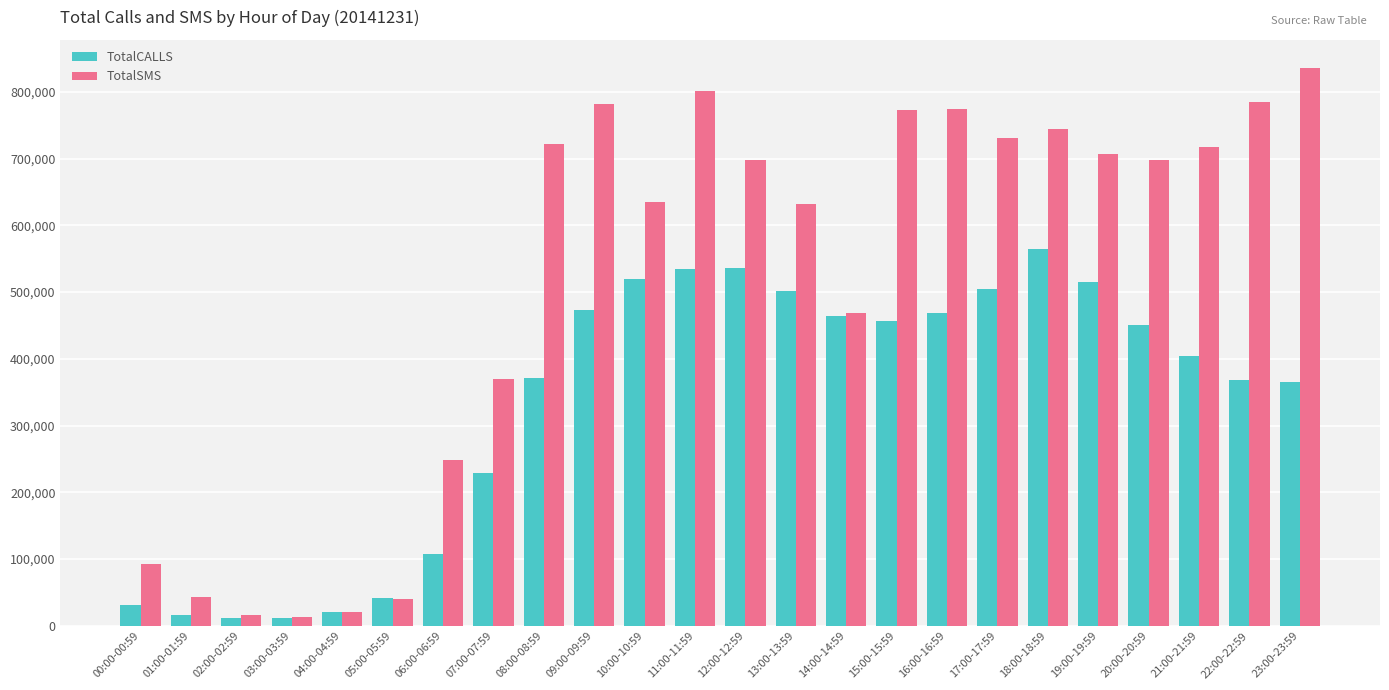

Rank the series by their average value, from lowest to highest.

TotalCALLS, TotalSMS